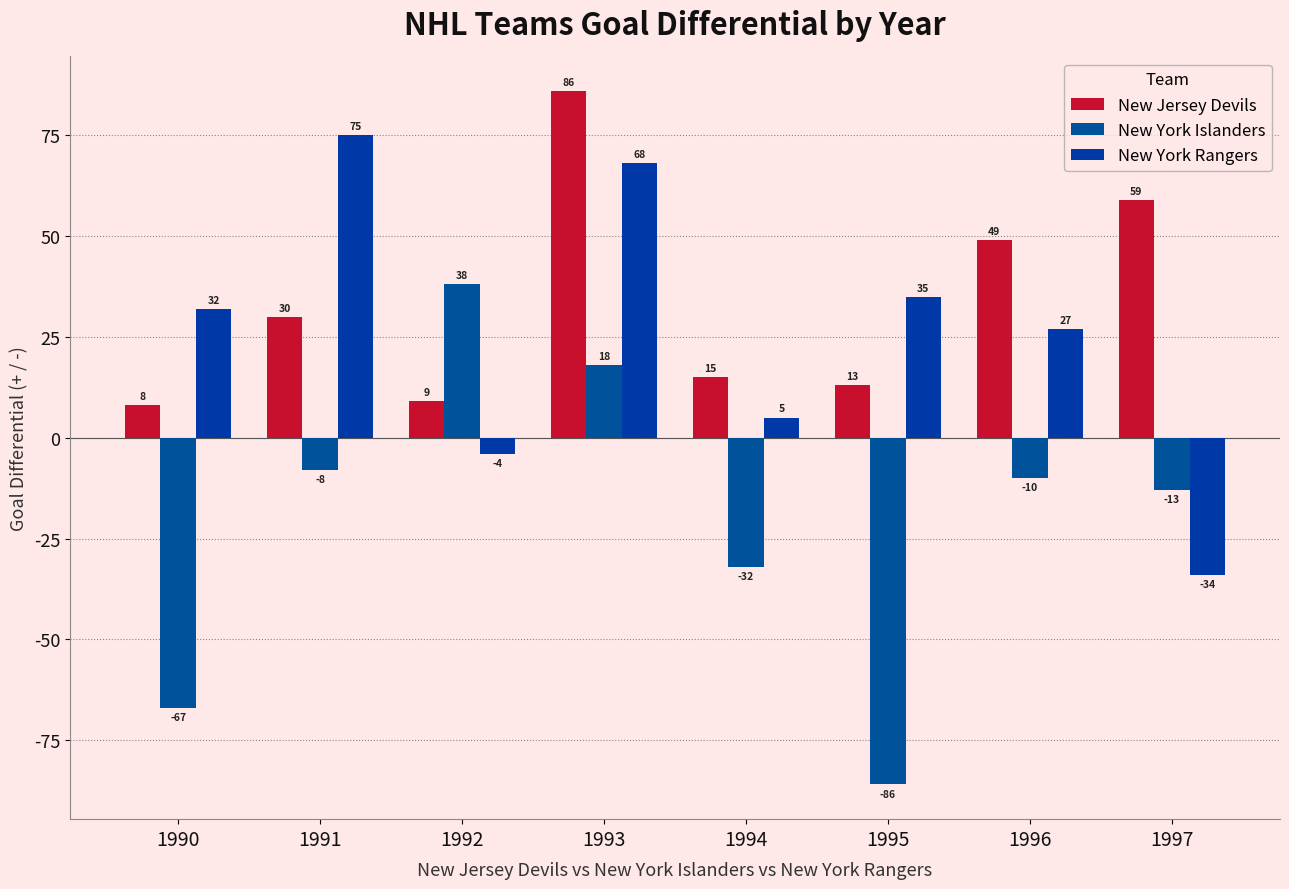

Where does the New York Rangers series first go above 32?

1991